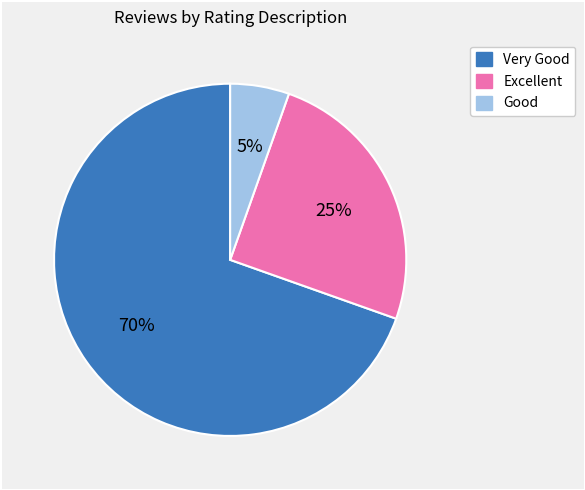

To the nearest percent, what is the average slice percentage?

33%